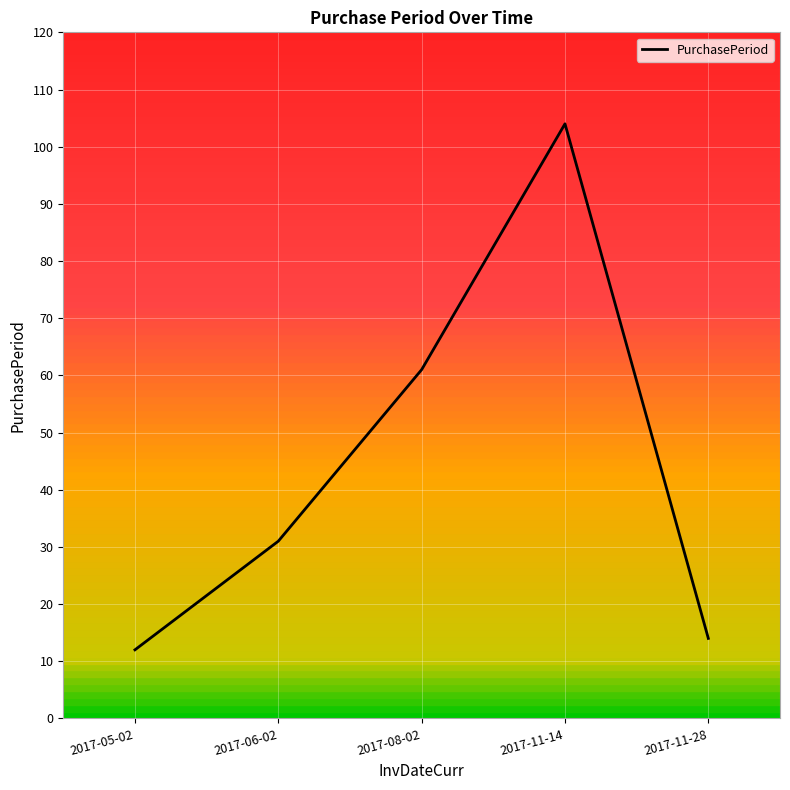

How many lines are shown in the chart?

1